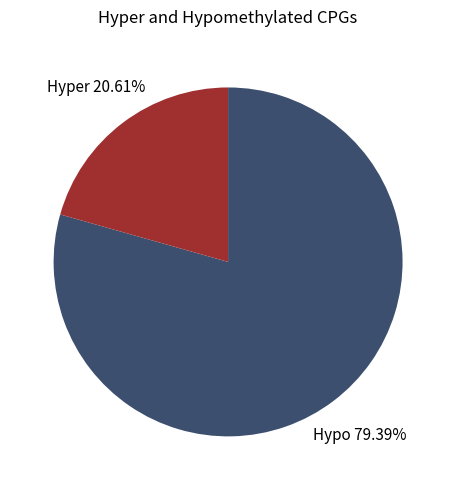

Rank the categories by value from highest to lowest.

Hypo, Hyper